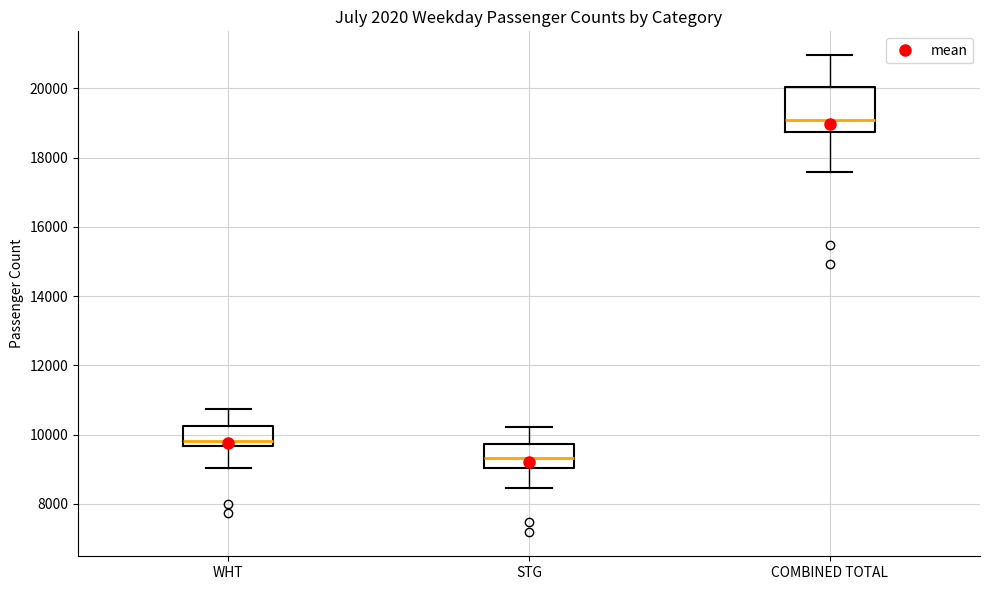

Which box is the tallest, from its lower edge to its upper edge?

COMBINED TOTAL